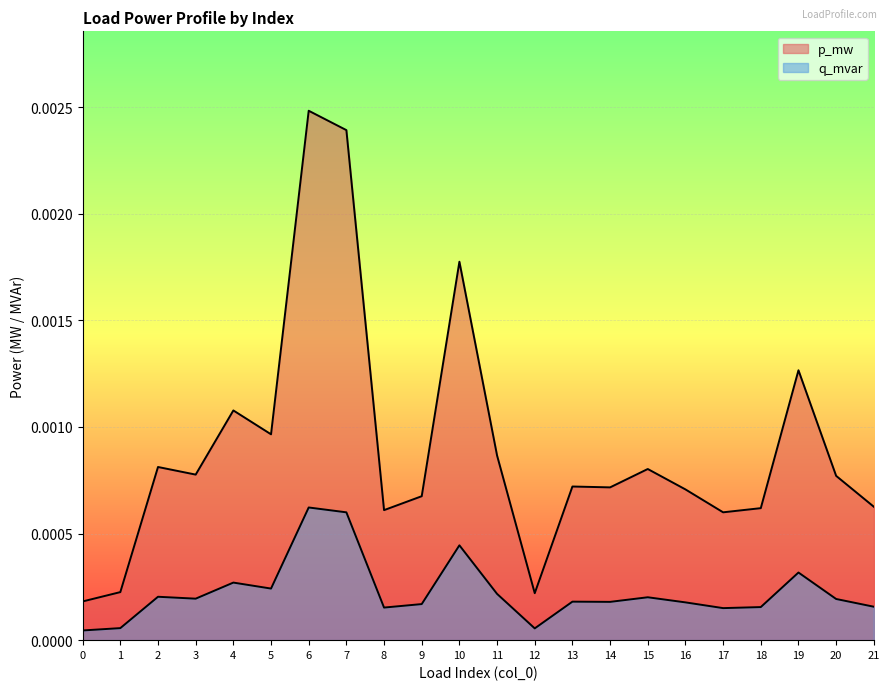

What are all the series names shown in the legend?

p_mw, q_mvar